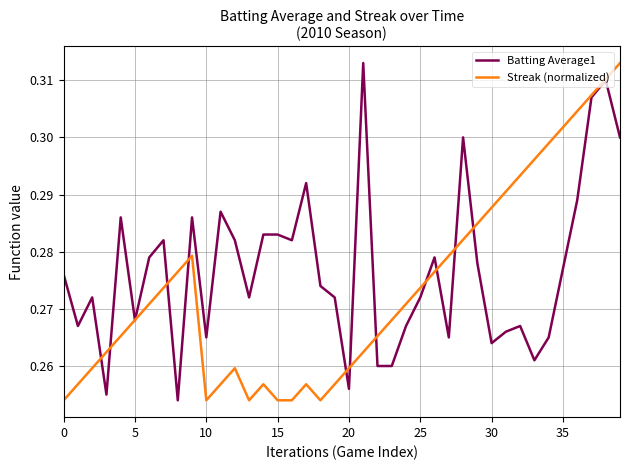

List the series in order of their overall mean, highest first.

Batting Average1, Streak (normalized)